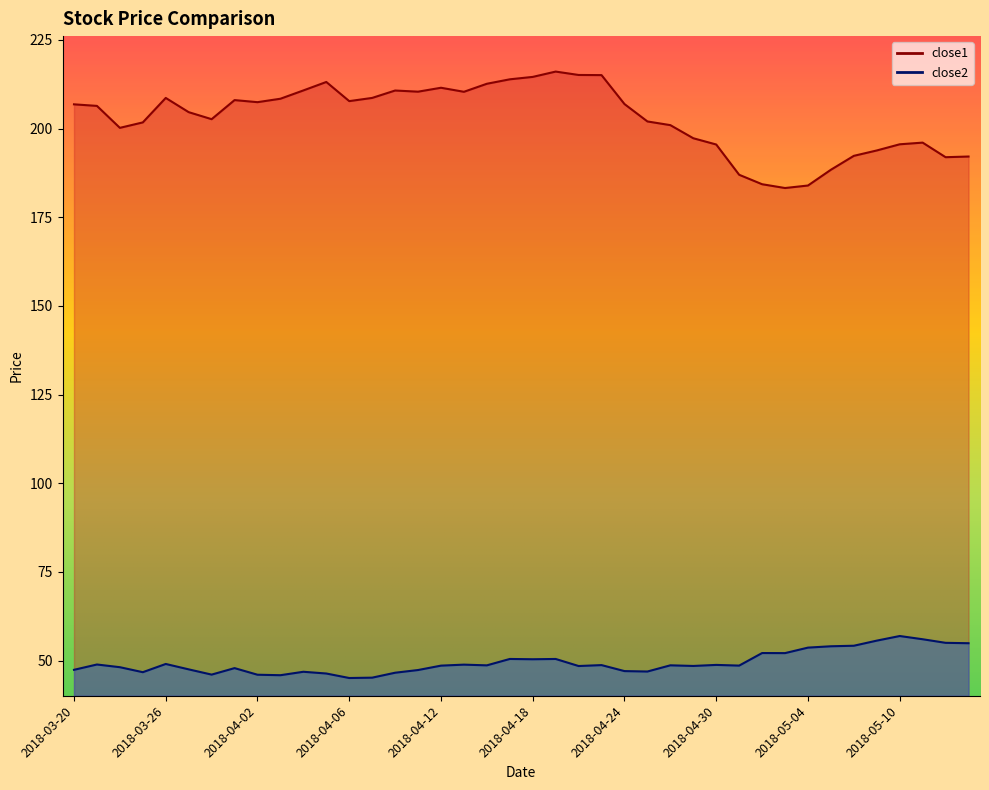

What is the maximum value shown in the chart?

216.1